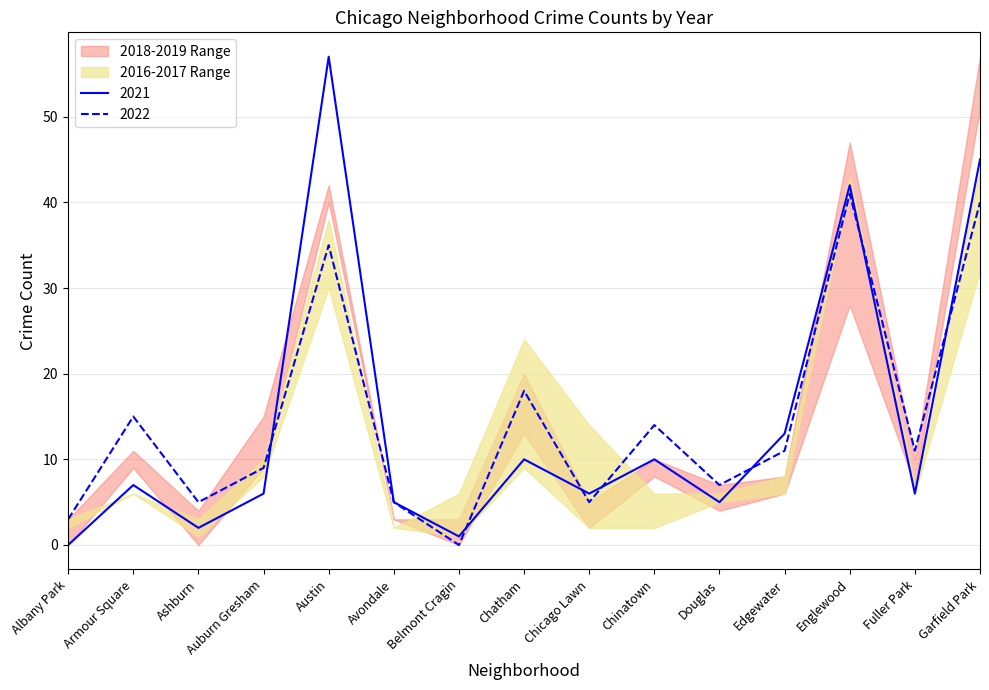

Does the chart have visible grid lines?

Yes